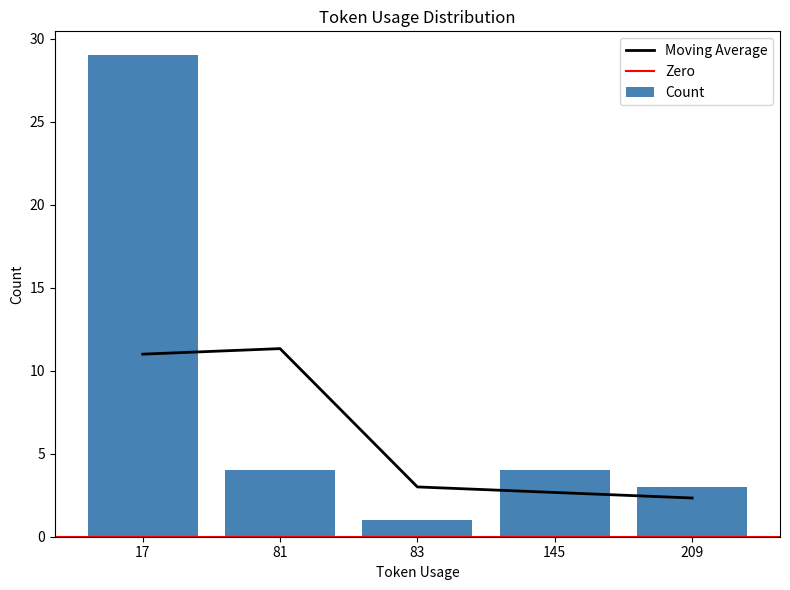

How many bars are there in total?

5